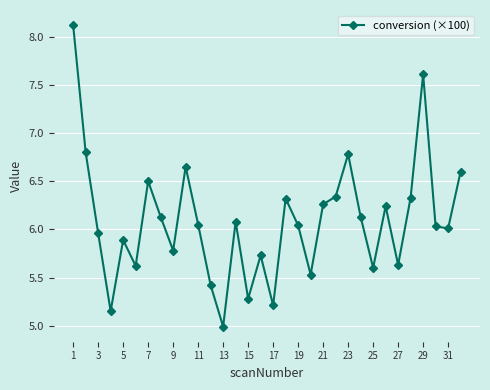

What is the smallest value displayed?

5.0